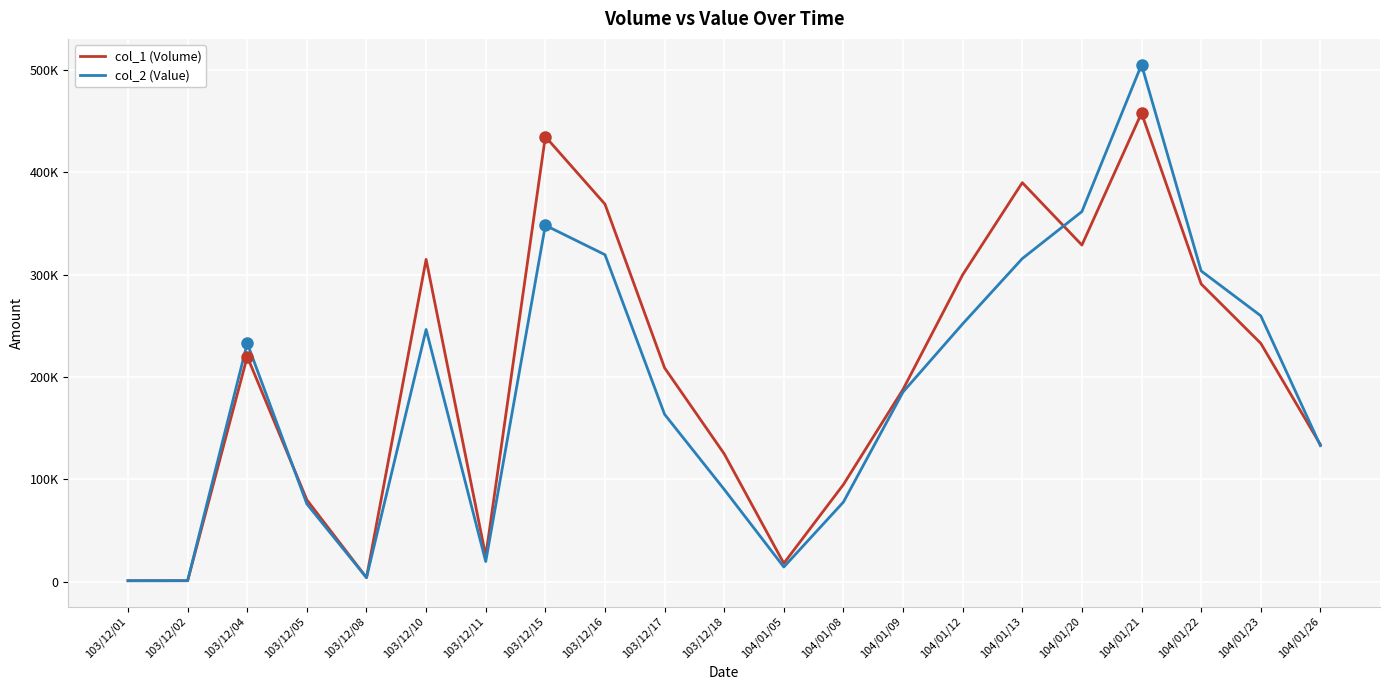

What is the label of the 11th point from the right?

103/12/18